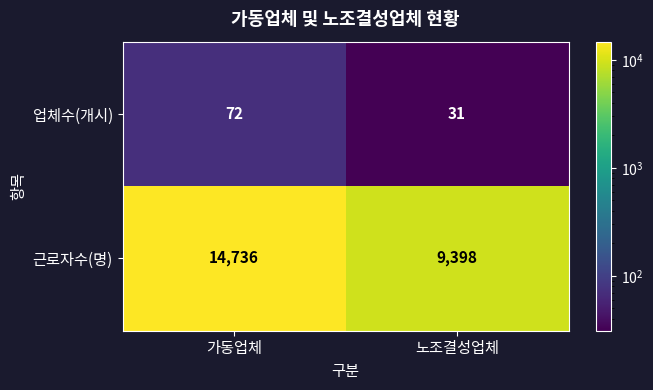

What is the minimum value shown in the chart?

31